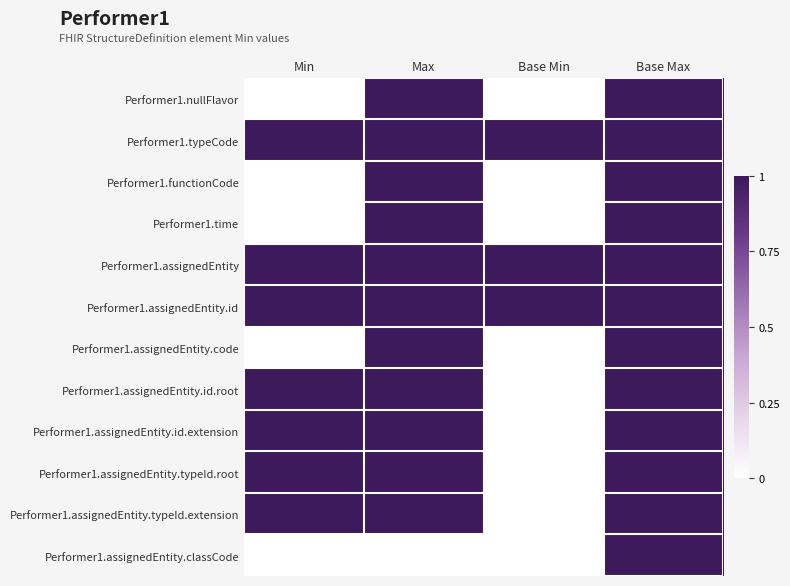

What is the difference between the highest and lowest values at Max?

1